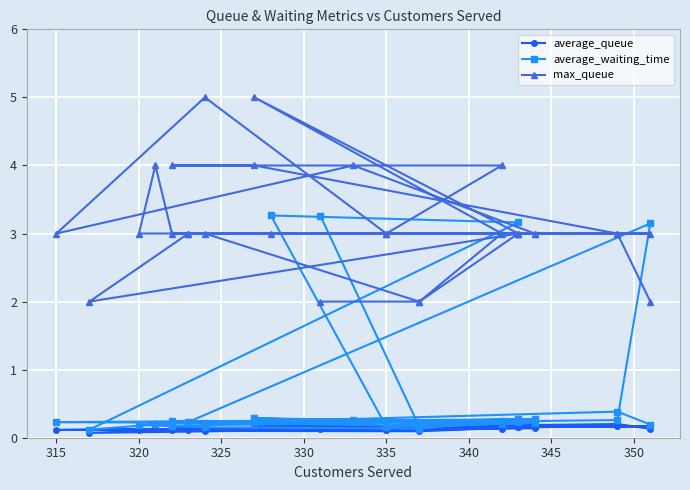

What are all the series names shown in the legend?

average_queue, average_waiting_time, max_queue